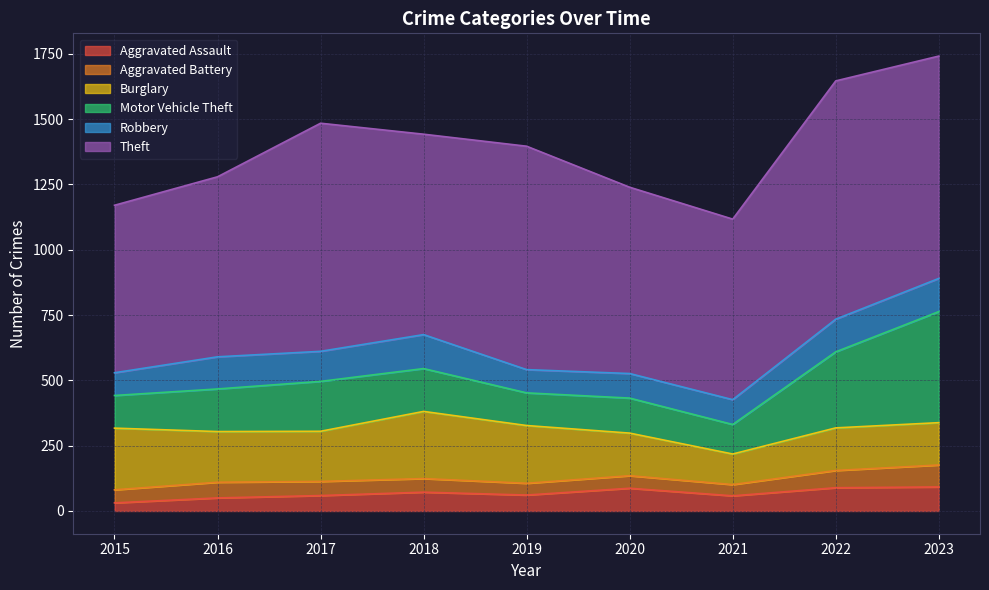

What is the average value of the Theft series?

777